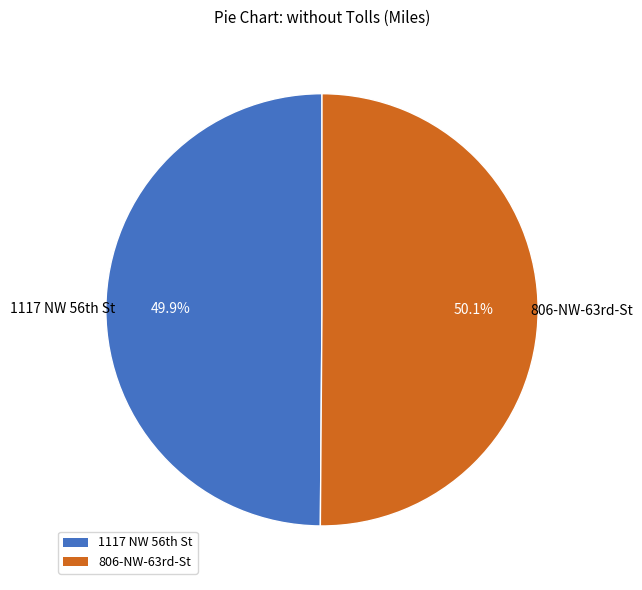

Is there a majority slice in this chart?

Yes